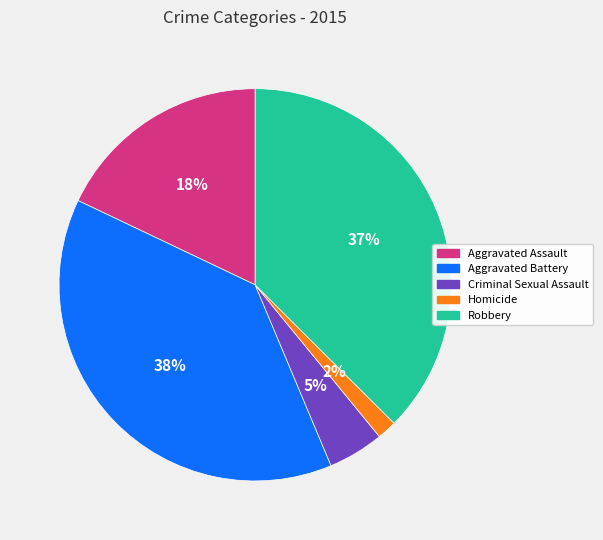

Rank the categories by value from lowest to highest.

Homicide, Criminal Sexual Assault, Aggravated Assault, Robbery, Aggravated Battery